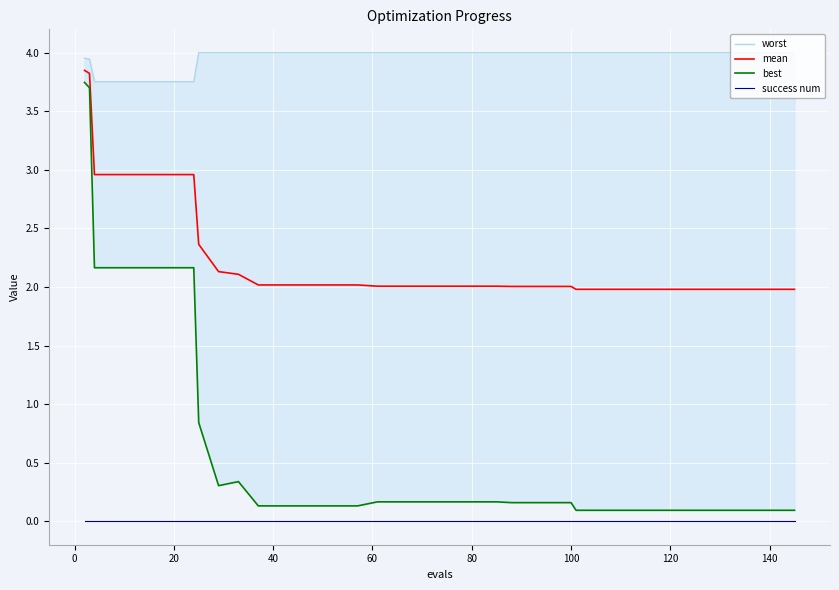

True or false: success num and mean cross at least once.

False